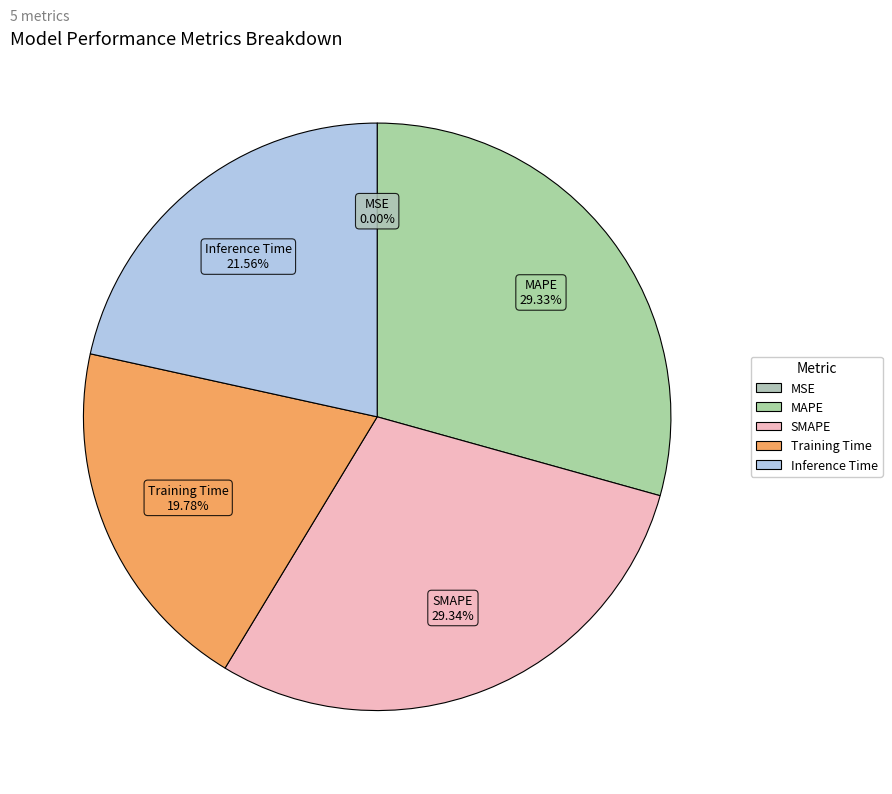

Is there a majority slice in this chart?

No